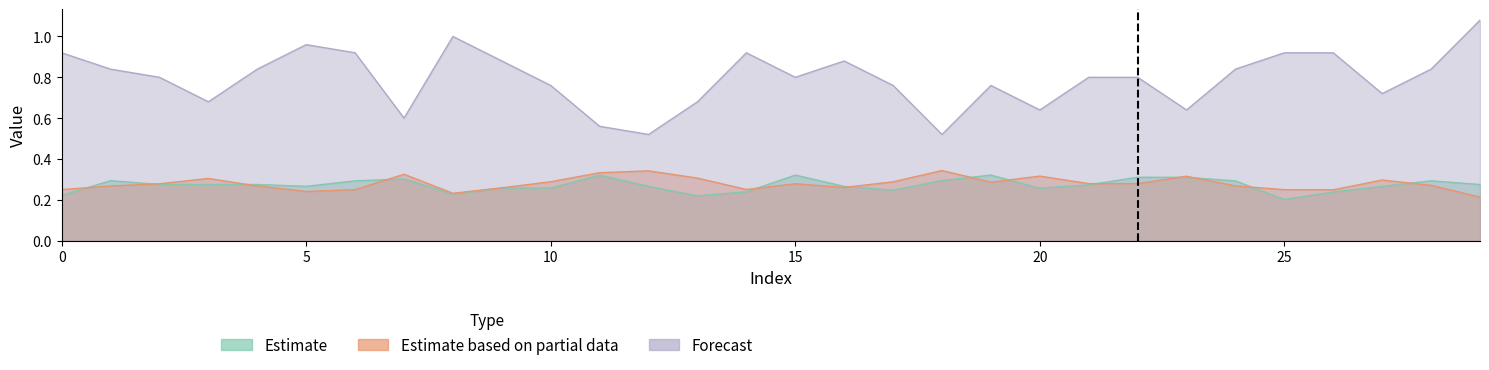

True or false: Forecast has a value of 1.2 at 9.

False